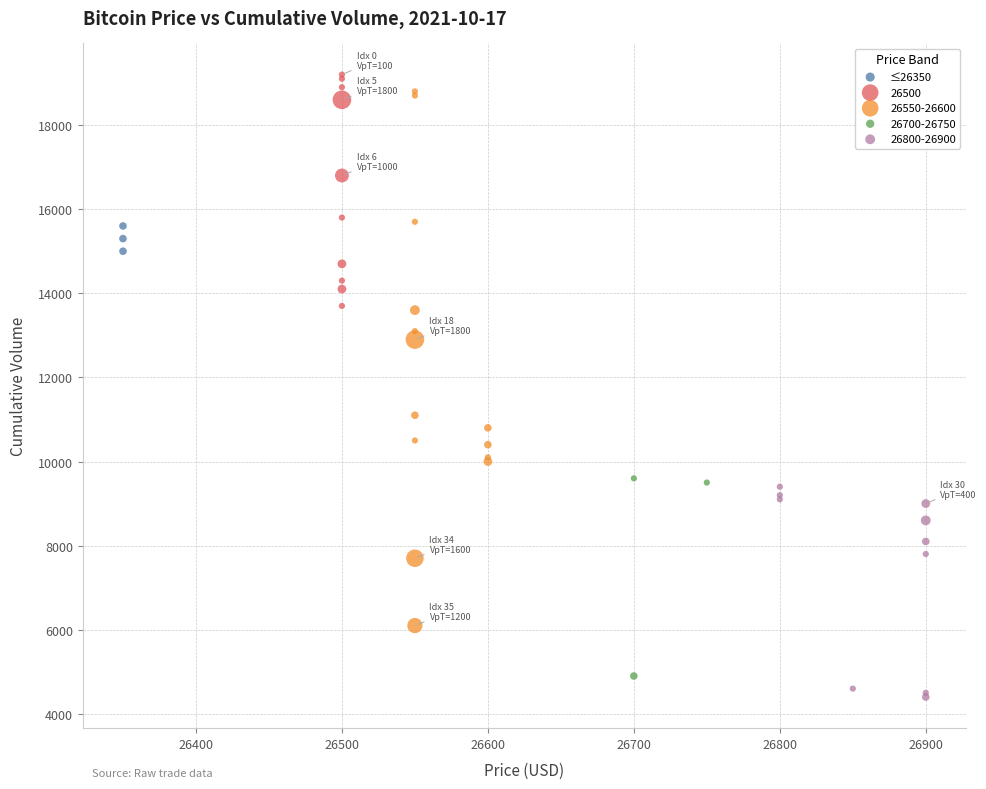

Which series has the widest spread of Y values?

26550-26600